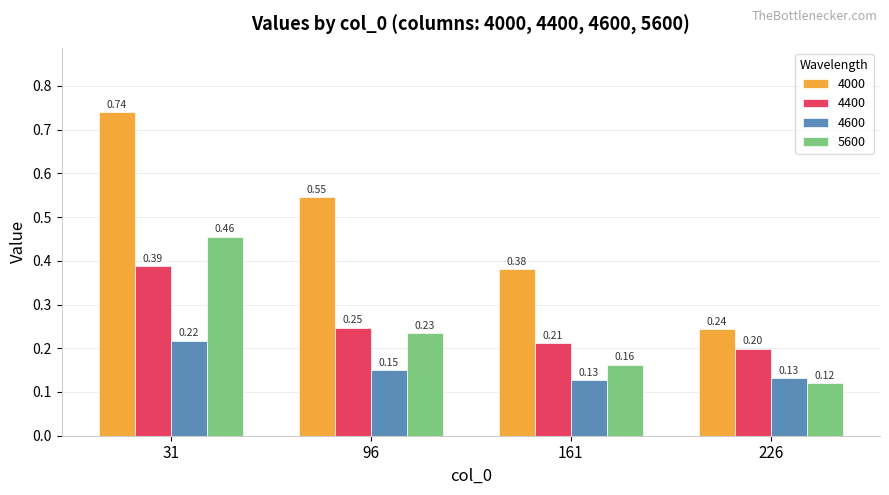

What is the difference between the highest and lowest values at 161?

0.3